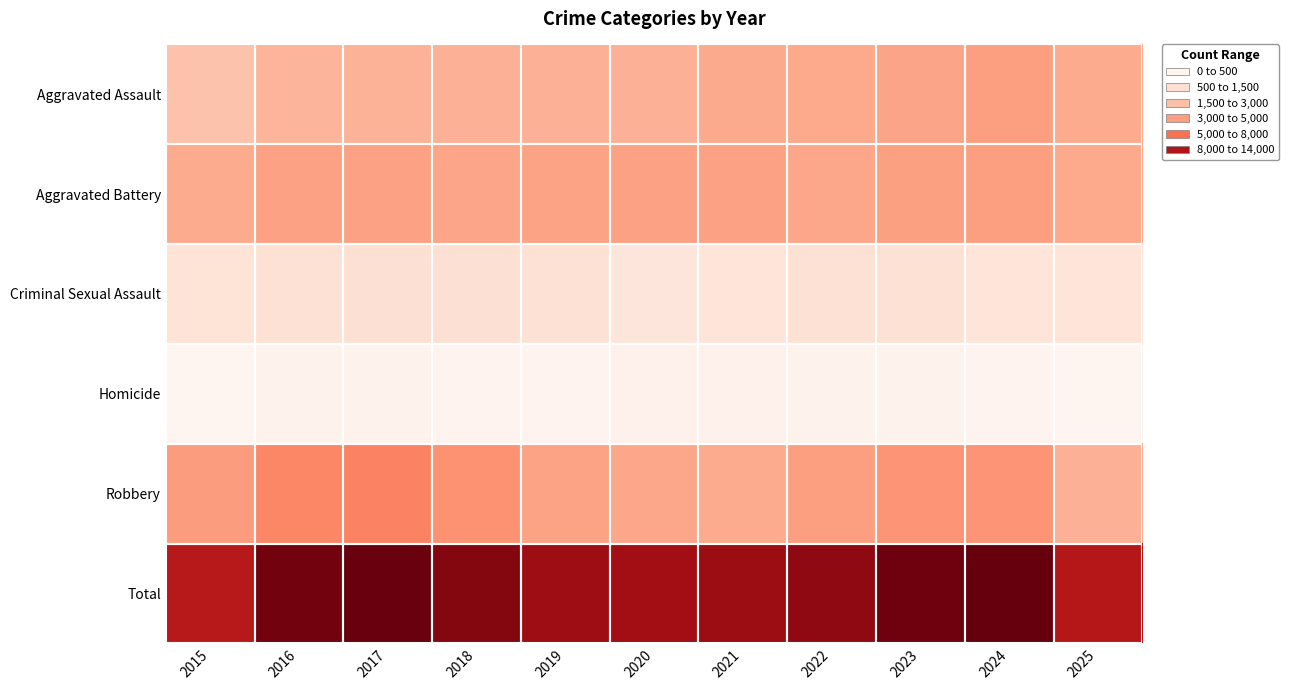

Which label corresponds to the largest value in the chart?

2024